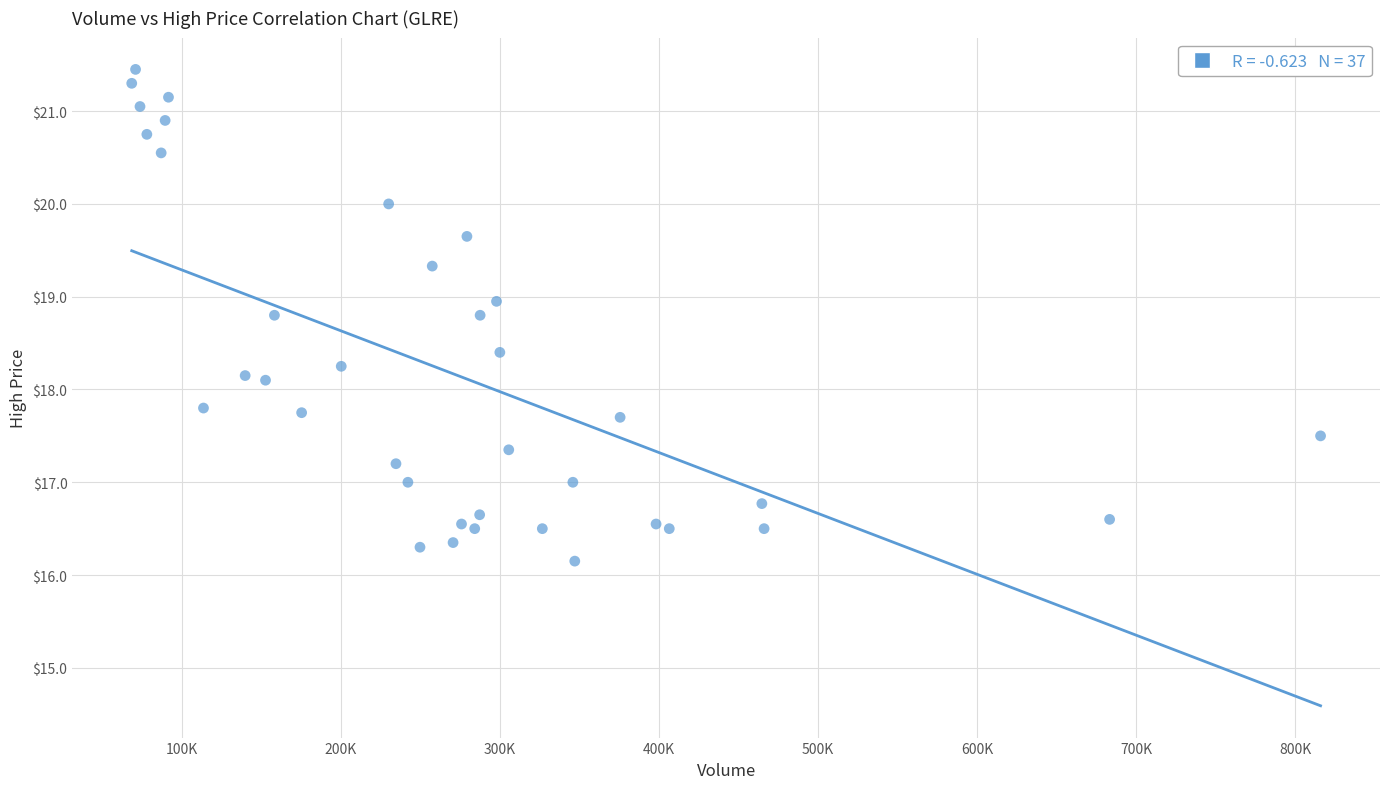

What is the range of X values (max minus min)?

747300.0